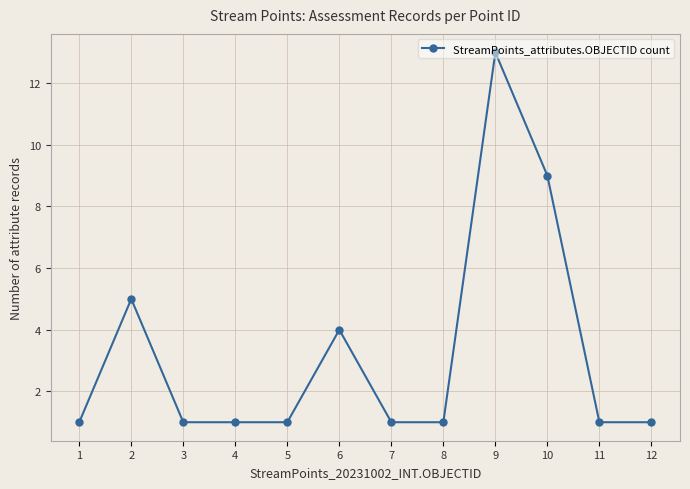

True or false: the data has more than 2 interior local peaks.

True